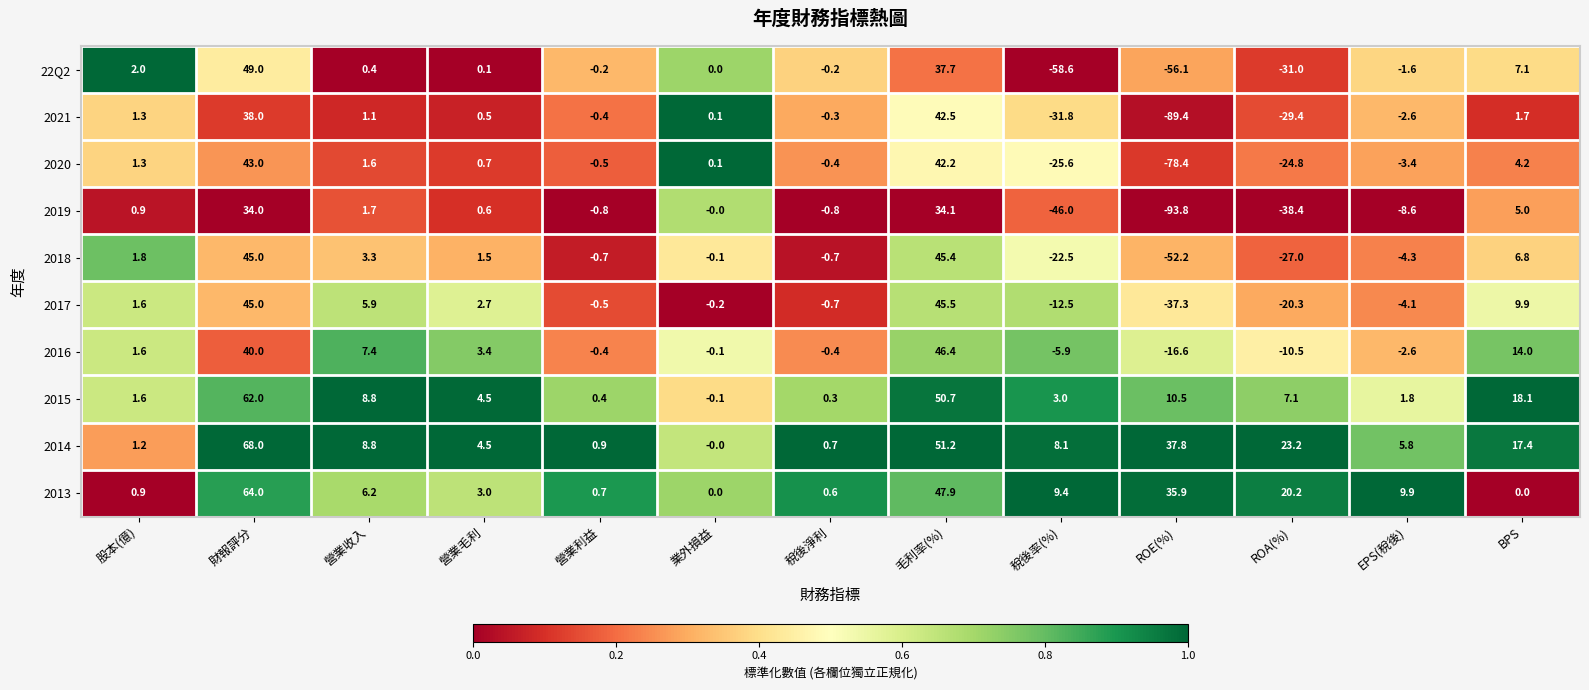

True or false: 2016 has a value of 46.4 at 毛利率(%).

True